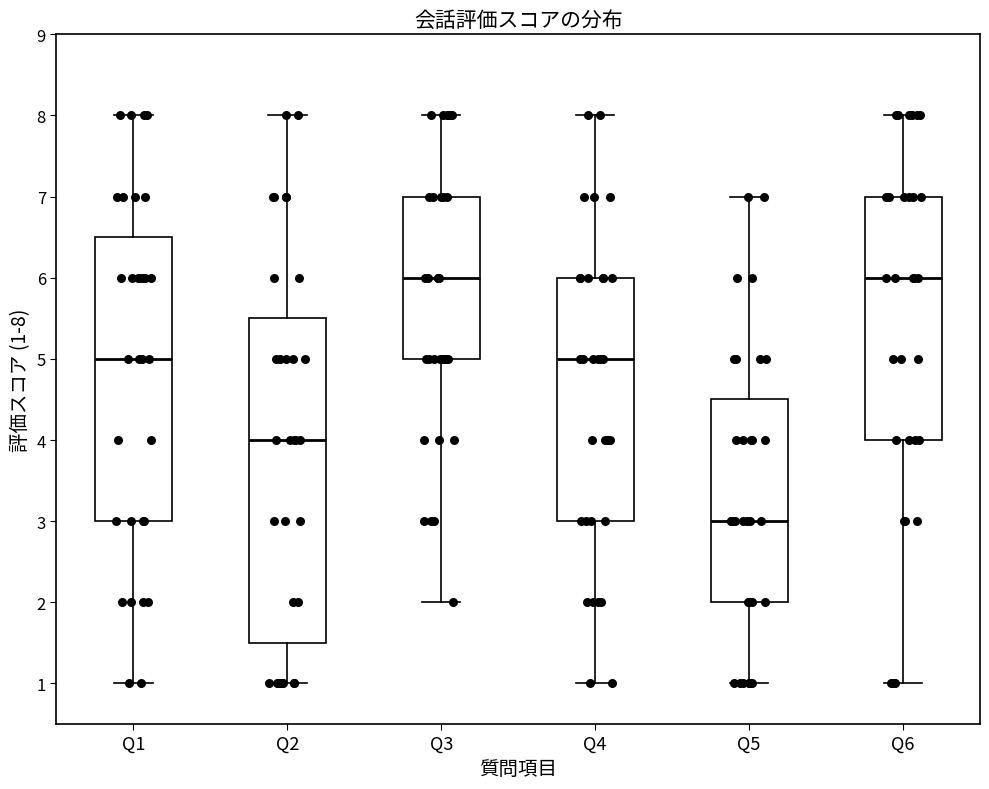

Where does the median line of the box for Q3 sit on the y-axis? The values are not printed on the chart, so give them approximately, as read against the axis.

6.0